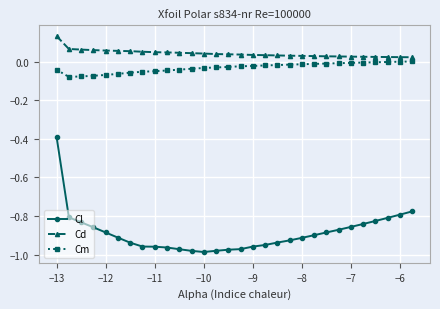

What is the highest value of the Cl series?

-0.4